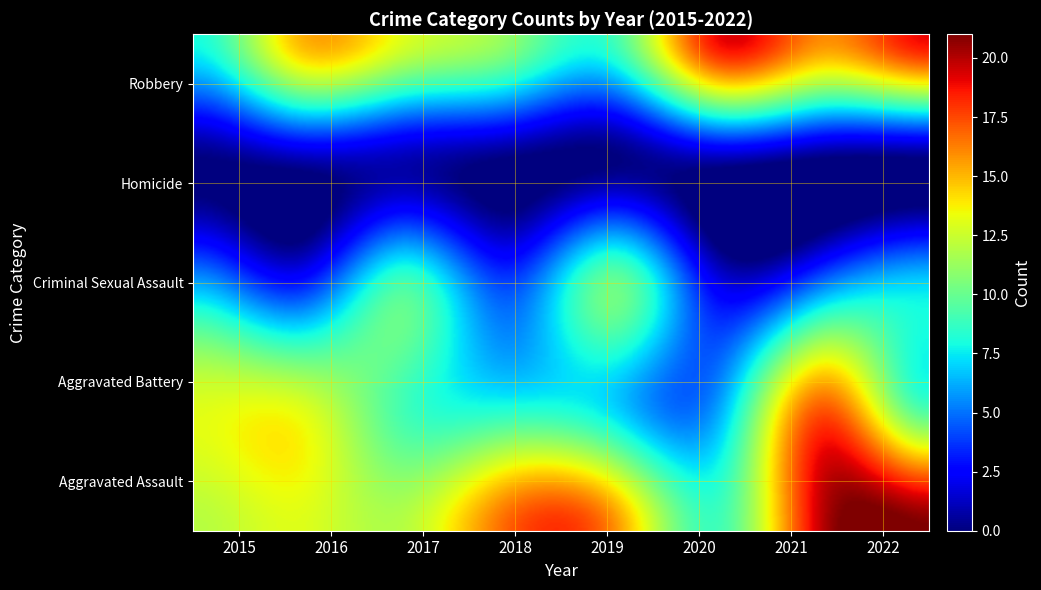

Reading left to right, extract all data points from this chart.

Aggravated Assault: 2015=12	2016=13	2017=12	2018=17	2019=16	2020=9	2021=20	2022=21
Aggravated Battery: 2015=13	2016=13	2017=9	2018=8	2019=7	2020=6	2021=17	2022=9
Criminal Sexual Assault: 2015=6	2016=3	2017=9	2018=4	2019=10	2020=2	2021=5	2022=7
Homicide: 2015=0	2016=1	2017=1	2018=0	2019=0	2020=1	2021=0	2022=0
Robbery: 2015=8	2016=15	2017=13	2018=11	2019=9	2020=19	2021=16	2022=19